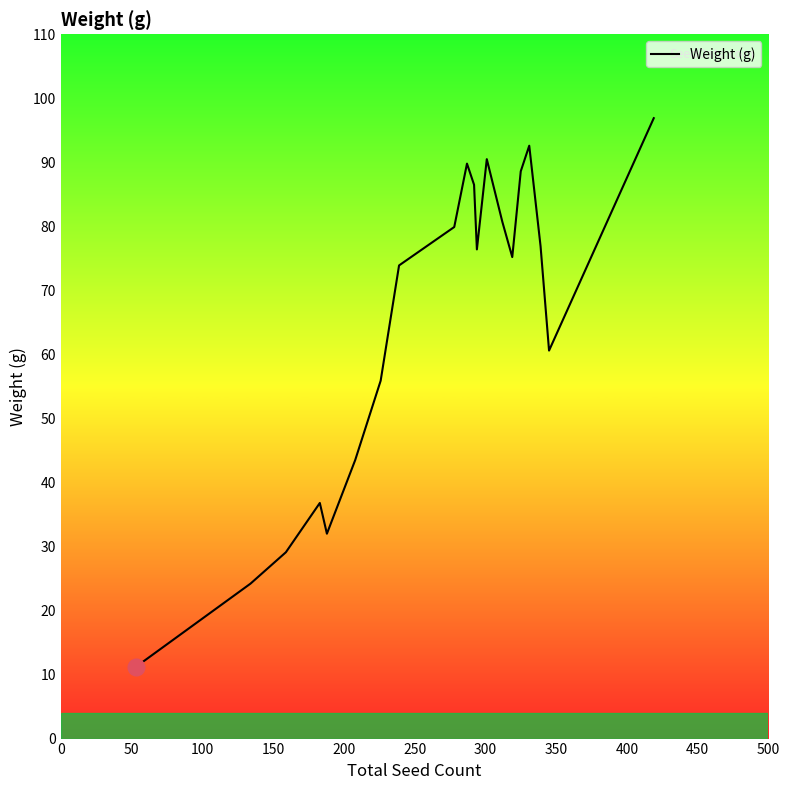

What is the greatest value displayed?

96.9